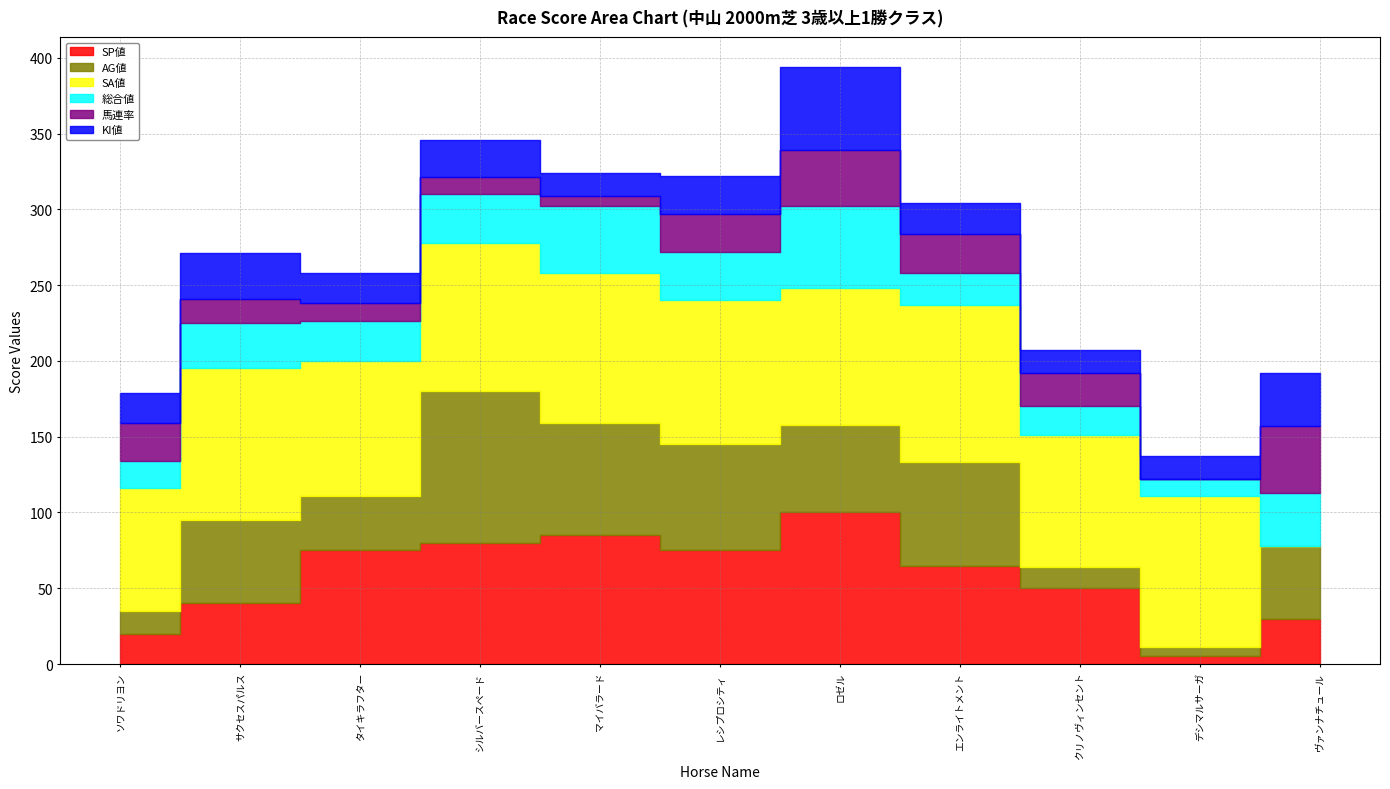

In SA値, how many points are lower than both neighbors (excluding endpoints)?

3